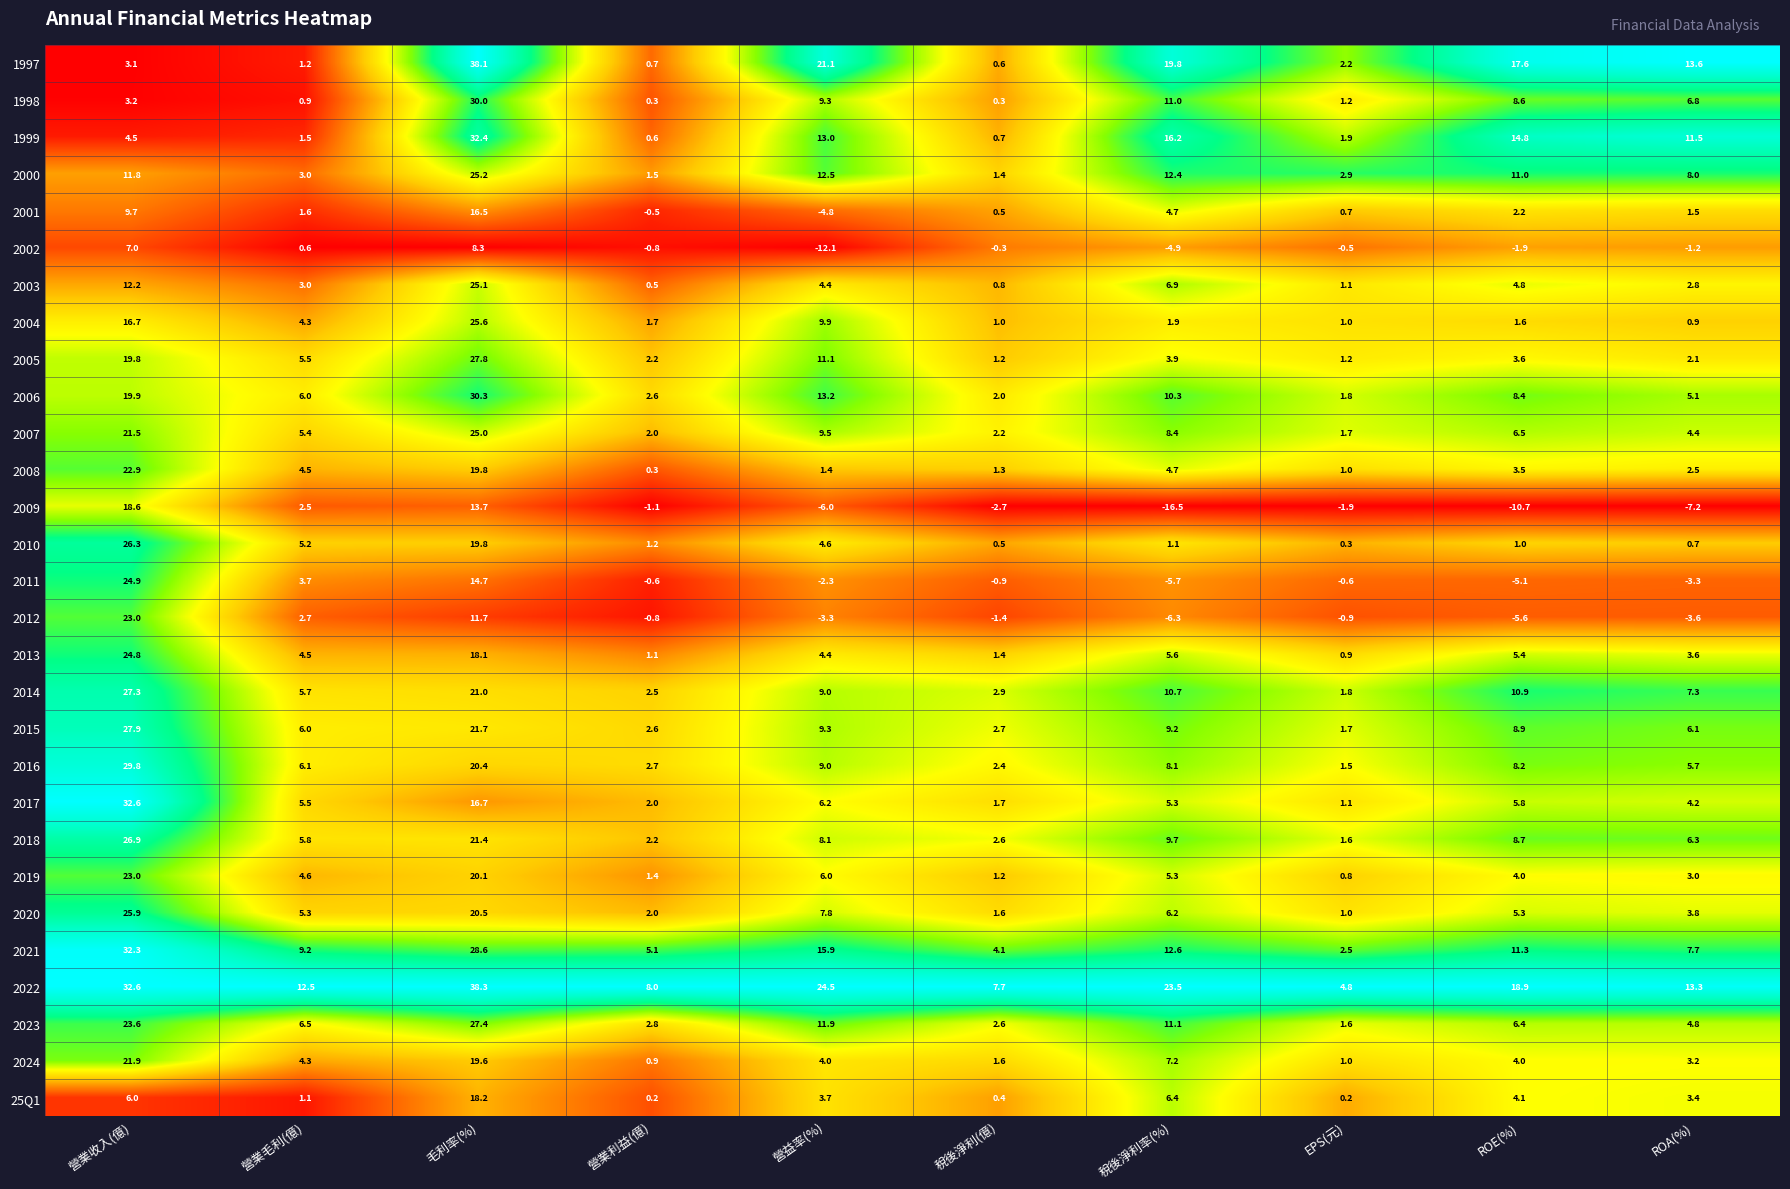

At which label does 2013 first exceed 4?

營業收入(億)